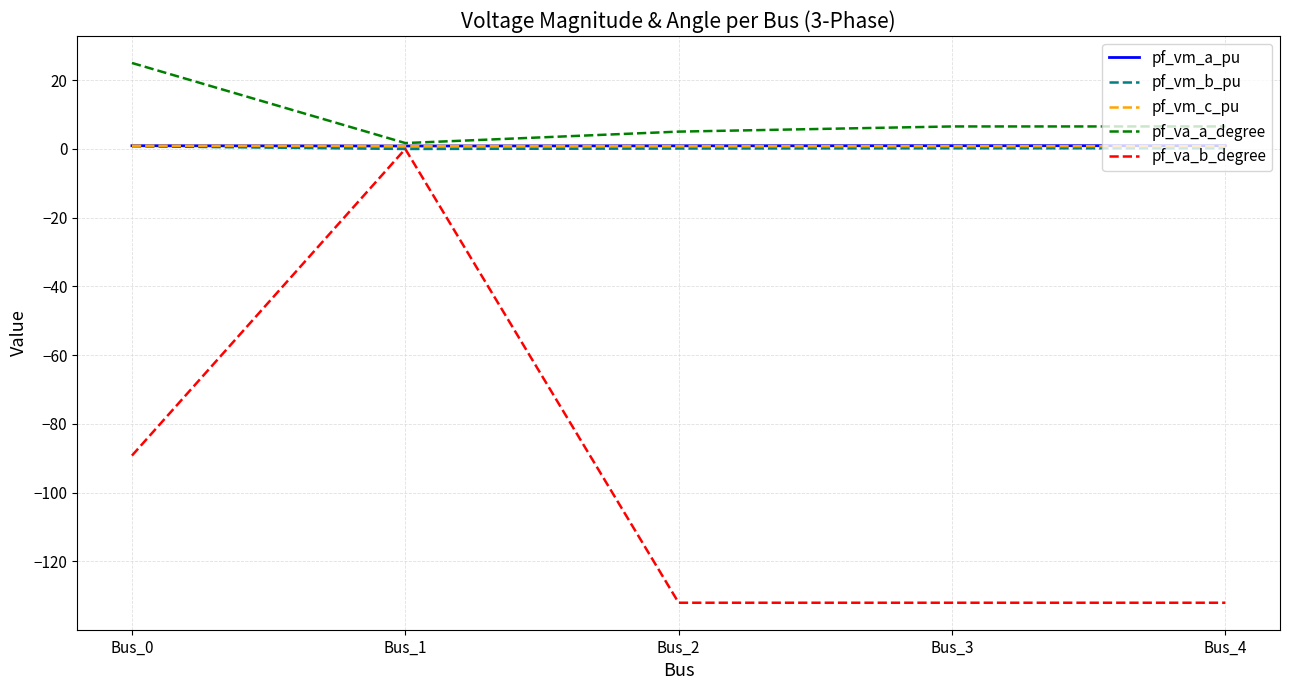

How many lines are shown in the chart?

5